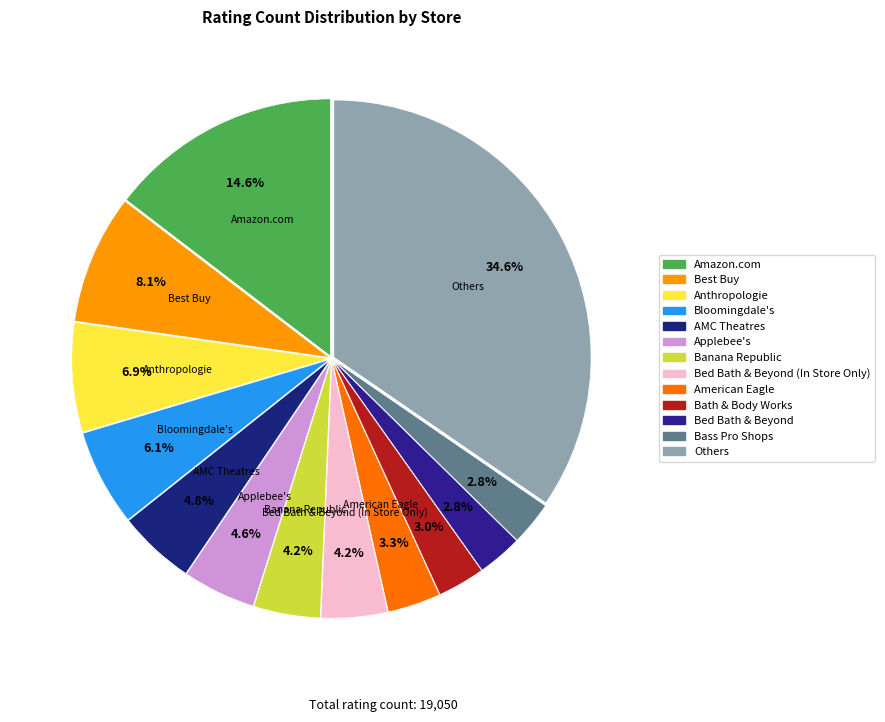

Count the number of slices in the pie.

13